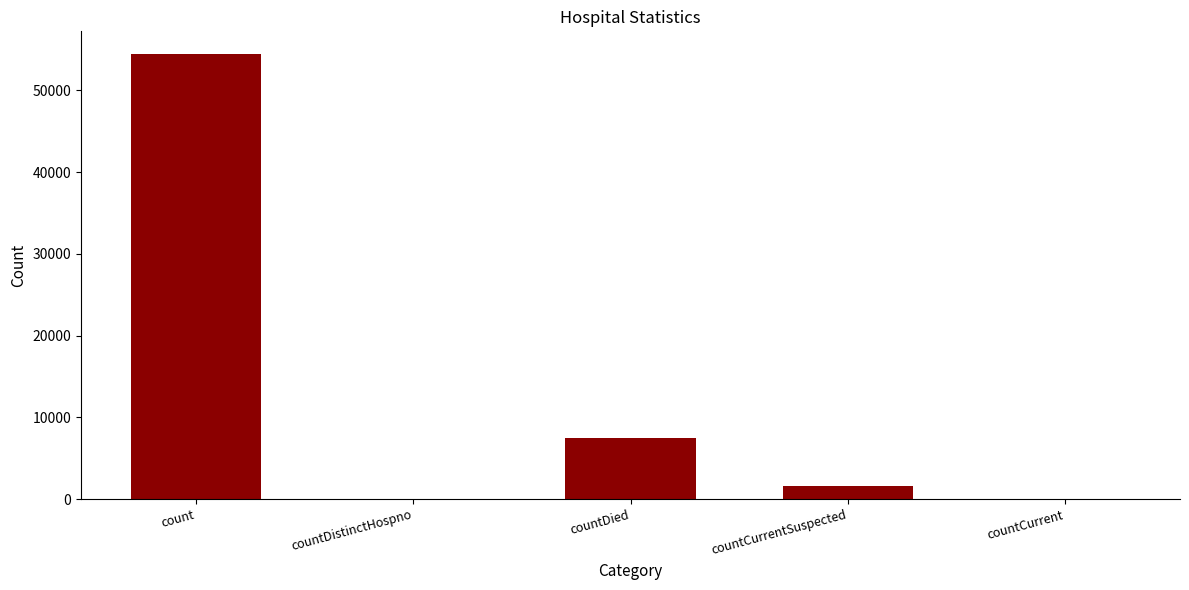

Which has a higher value, count or countDied?

count